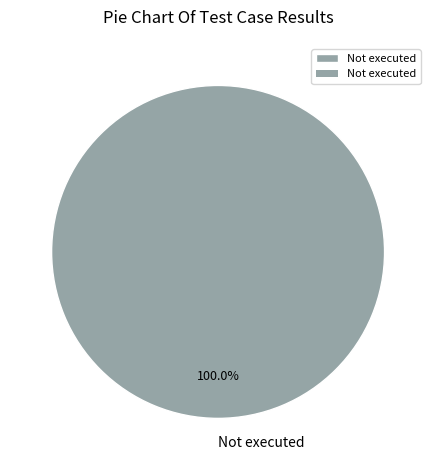

Which slice represents more than half of the pie?

Not executed